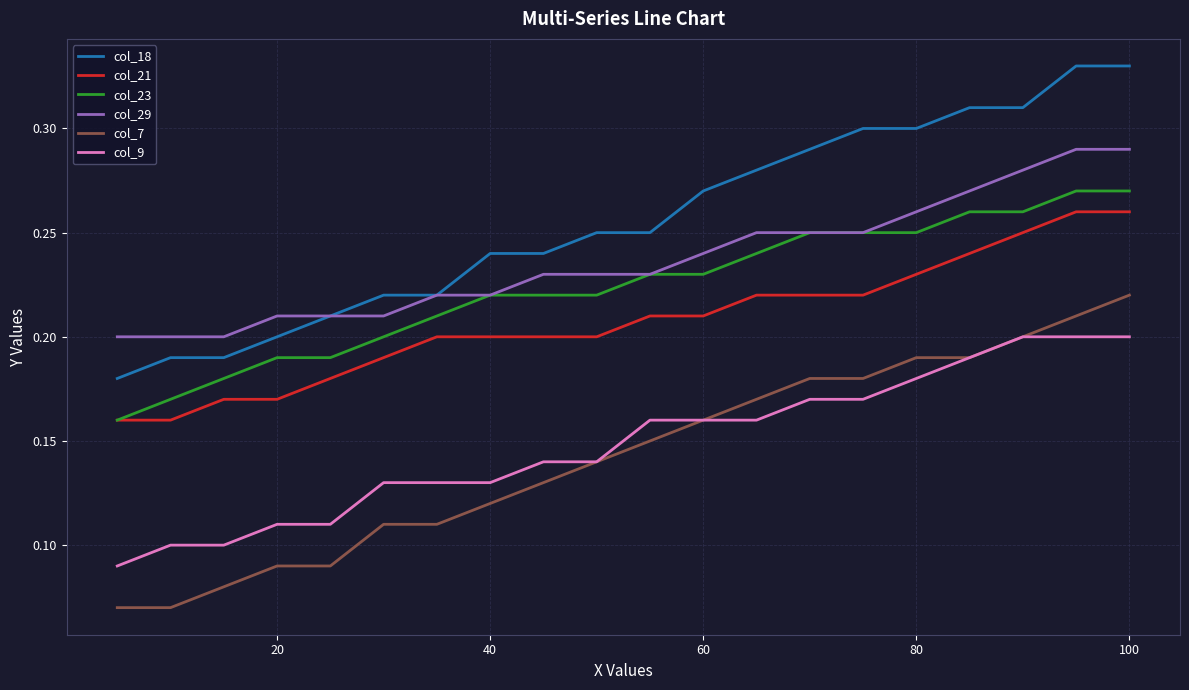

Which series has the largest total across all categories?

col_18